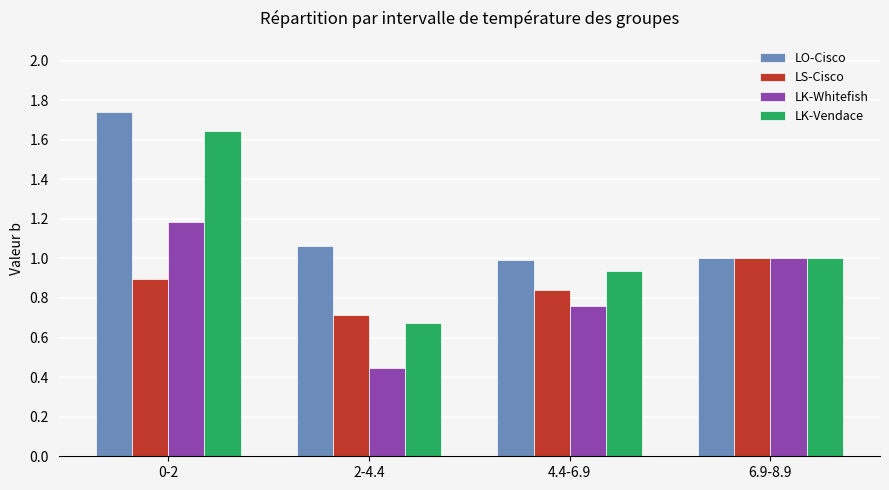

Is the value of LK-Vendace at 0-2 greater than the value of LK-Whitefish at 0-2?

Yes